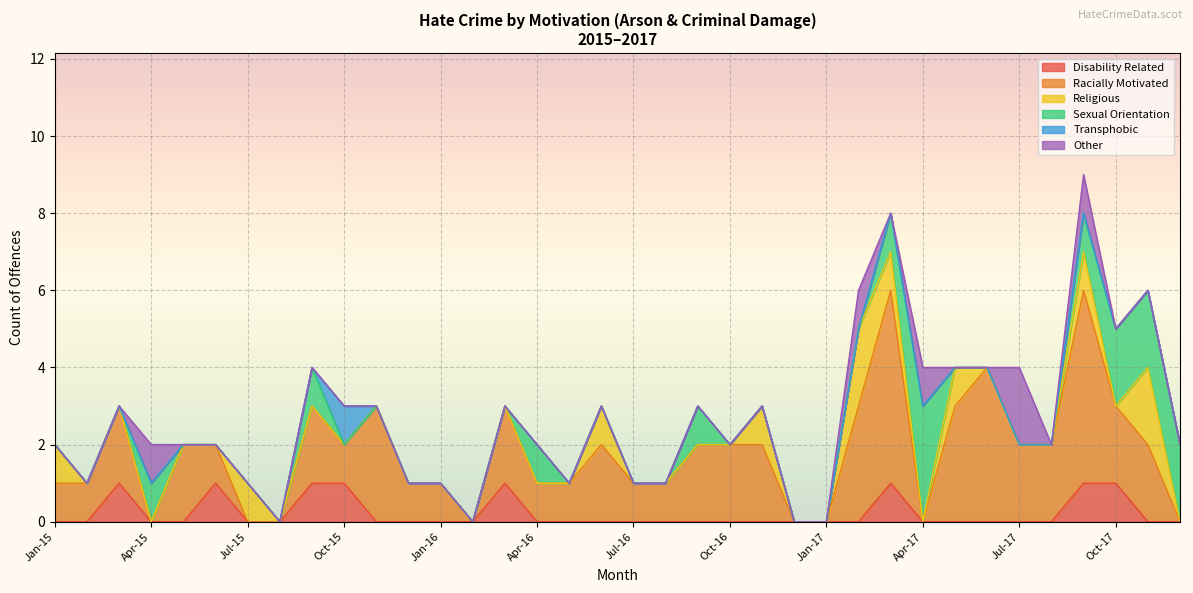

The value of Religious at Jul-16 is -1. True or false?

False